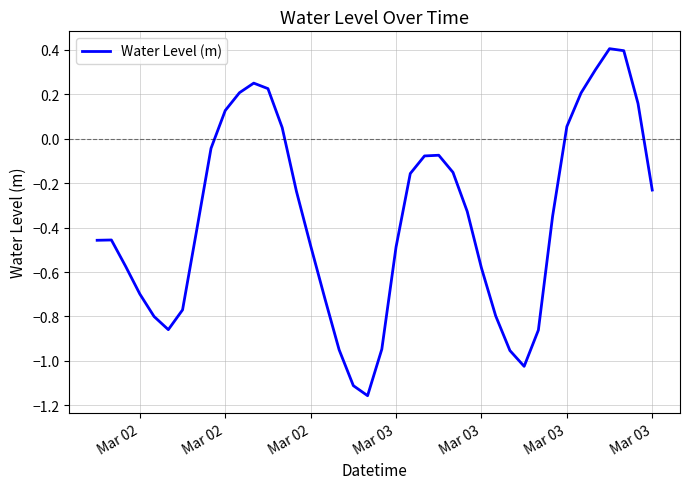

What is the greatest value displayed?

0.4